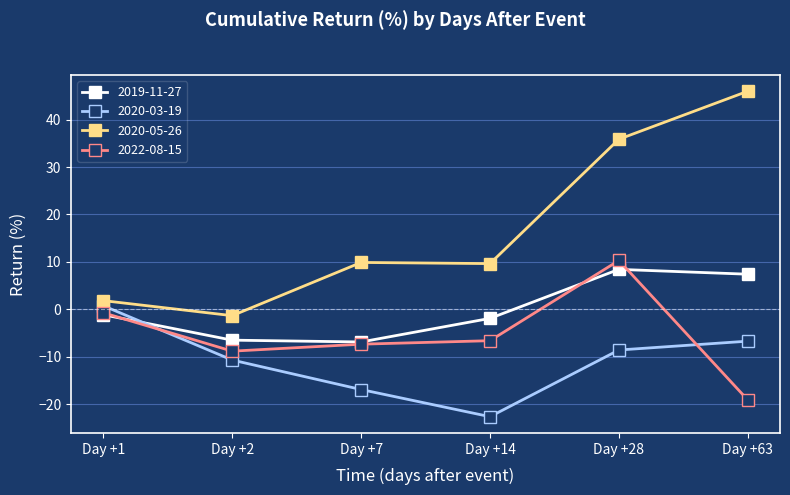

What are all the series names shown in the legend?

2019-11-27, 2020-03-19, 2020-05-26, 2022-08-15